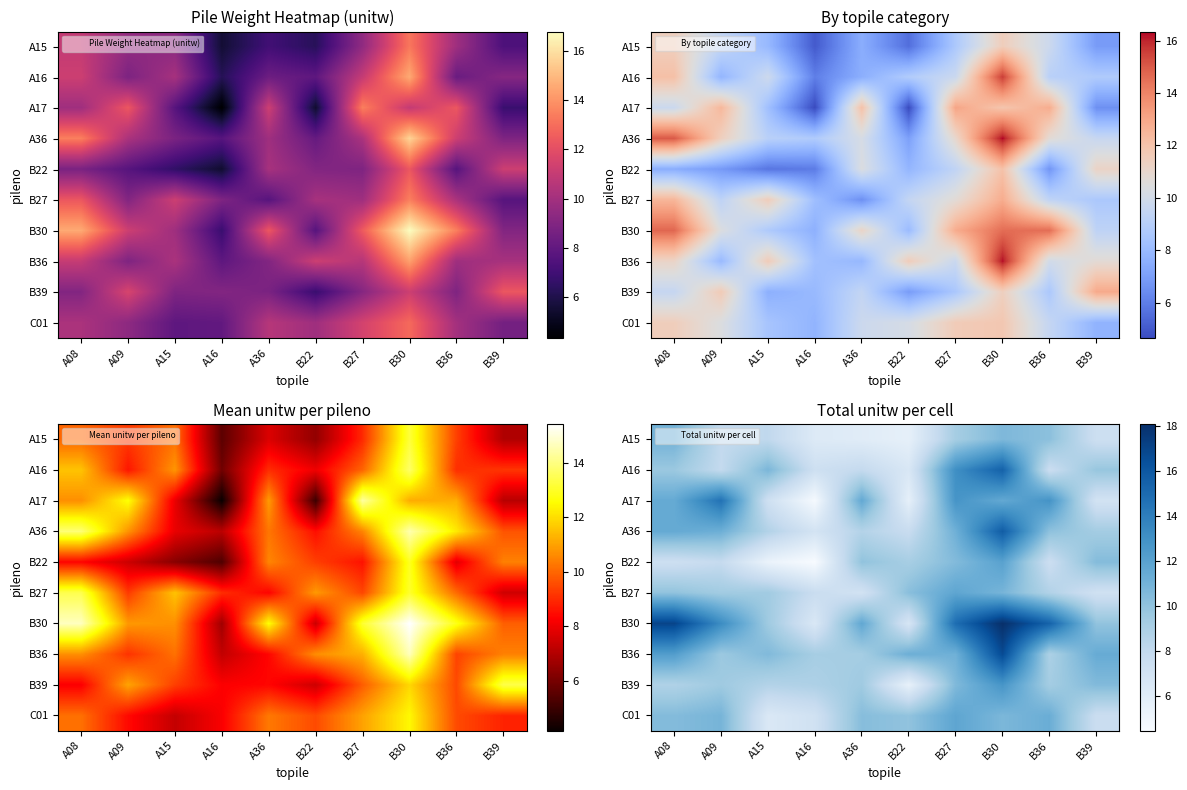

At which category does the chart reach its peak across all series?

B30